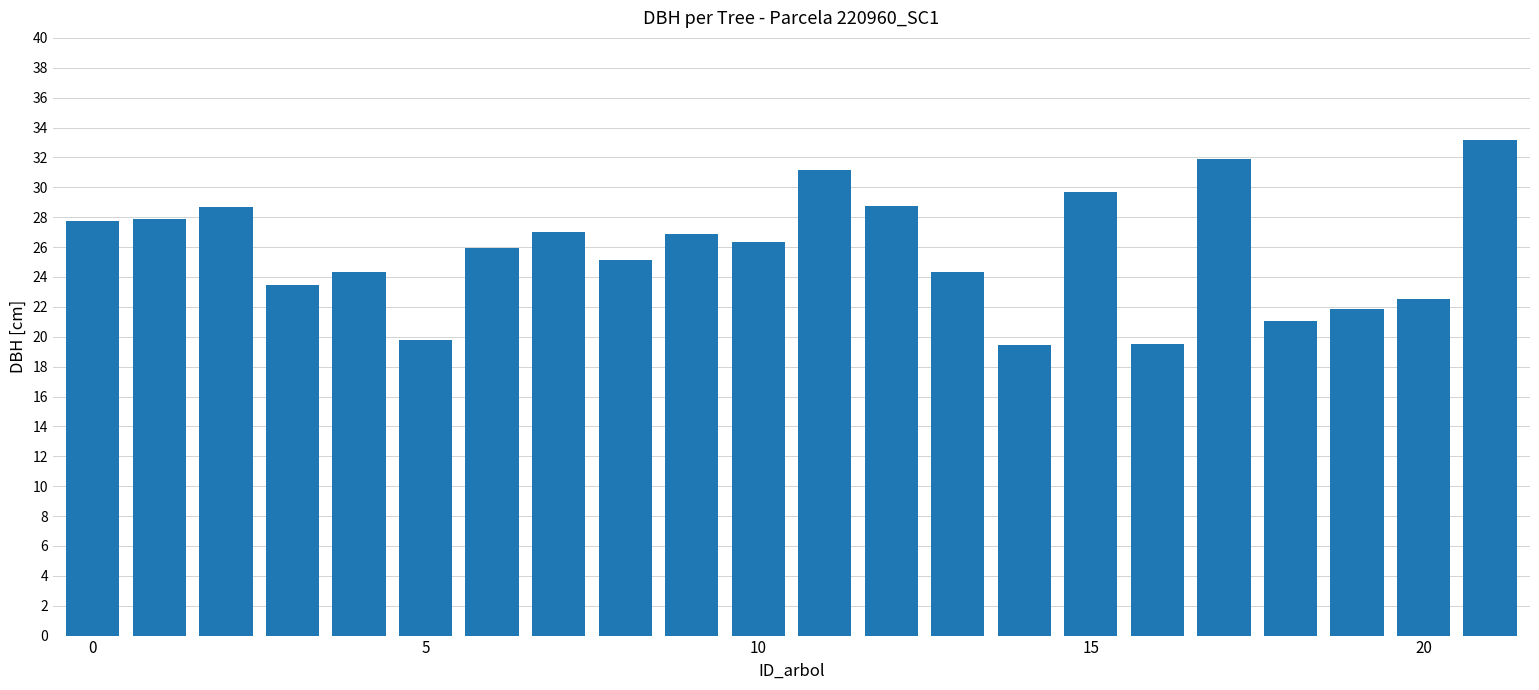

What is the difference between the maximum and second lowest values?

13.7